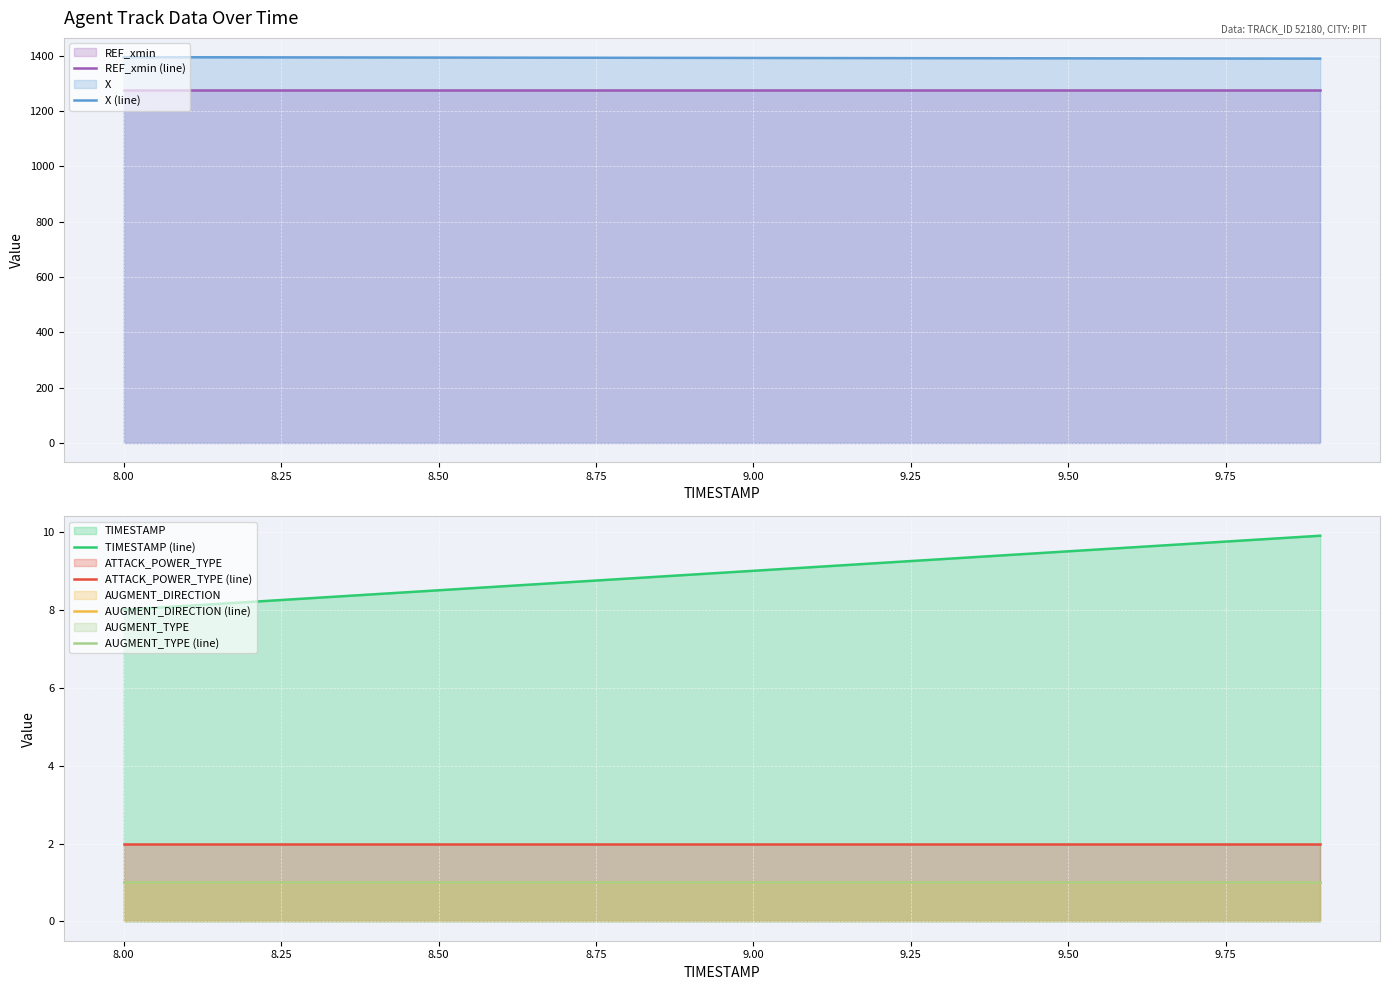

What are all the series names shown in the legend?

REF_xmin (line), X (line), TIMESTAMP (line), ATTACK_POWER_TYPE (line), AUGMENT_DIRECTION (line), AUGMENT_TYPE (line)